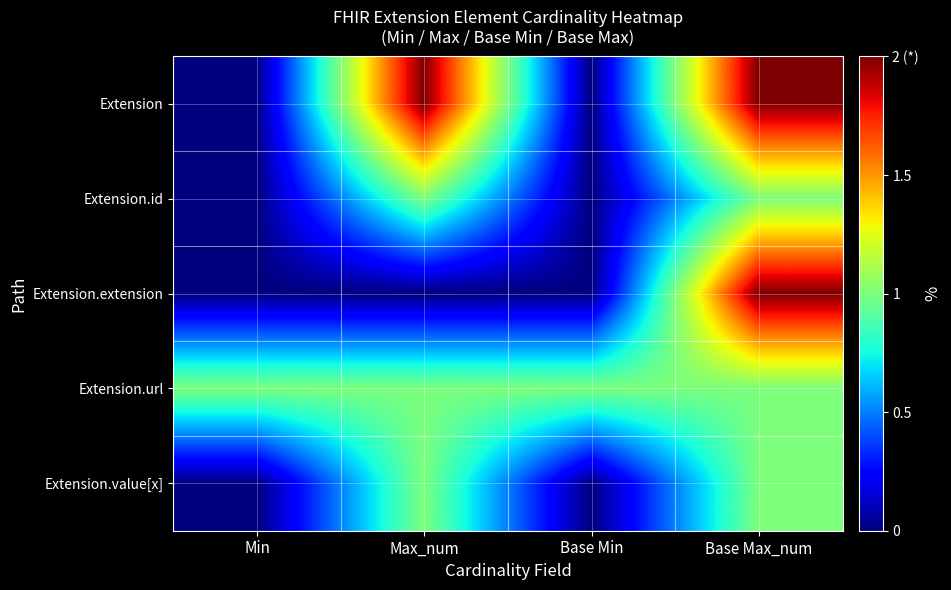

At which category is the sum across all series the highest?

Base Max_num